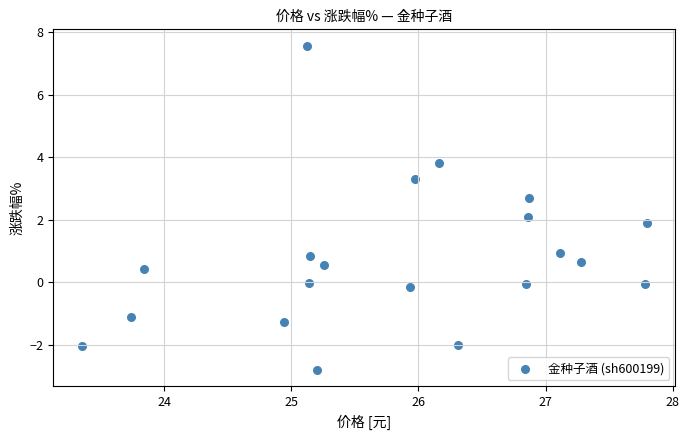

What is the range of X values (max minus min)?

4.4